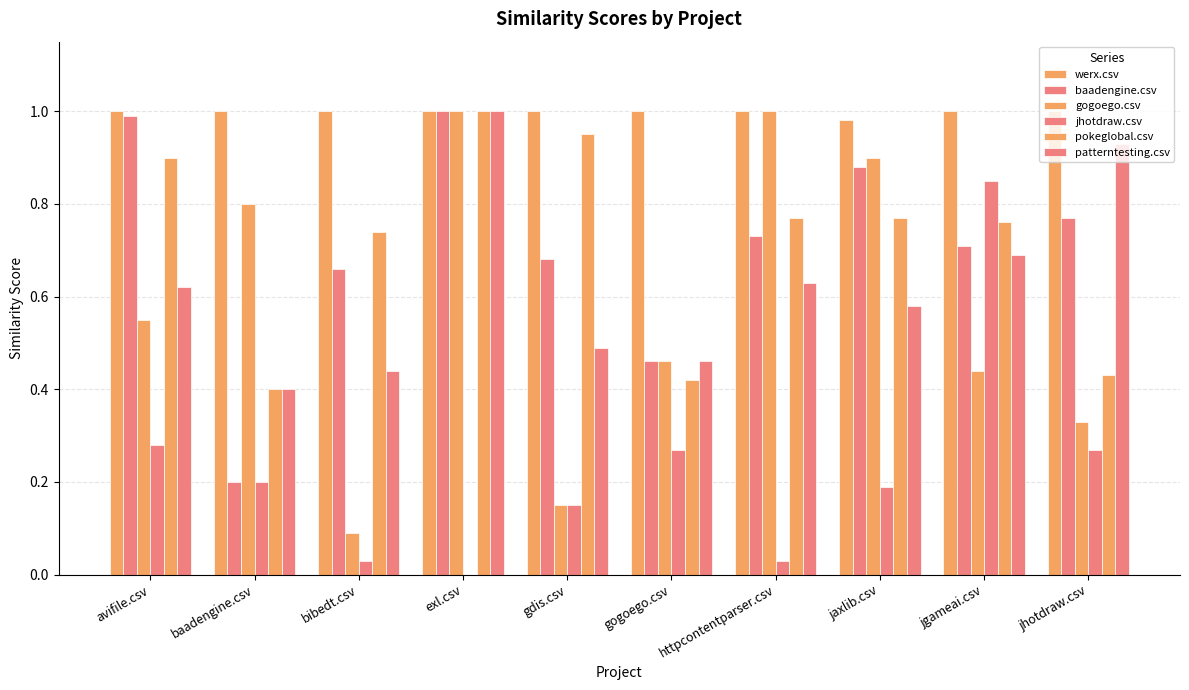

Which label corresponds to the largest value in the chart?

avifile.csv